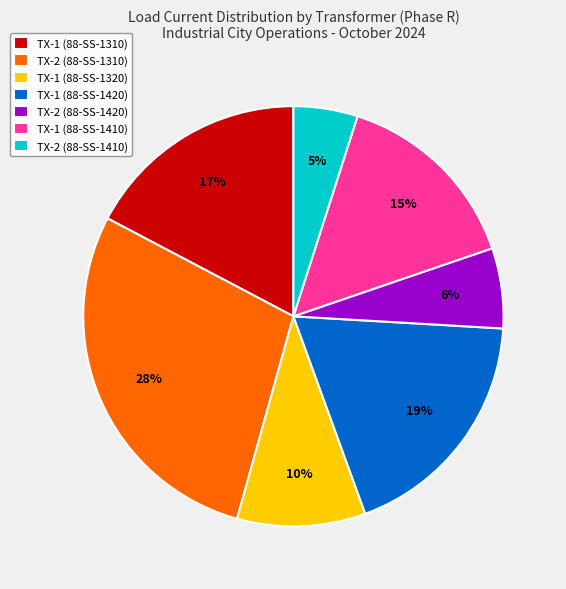

To the nearest percent, what is the average slice percentage?

14%